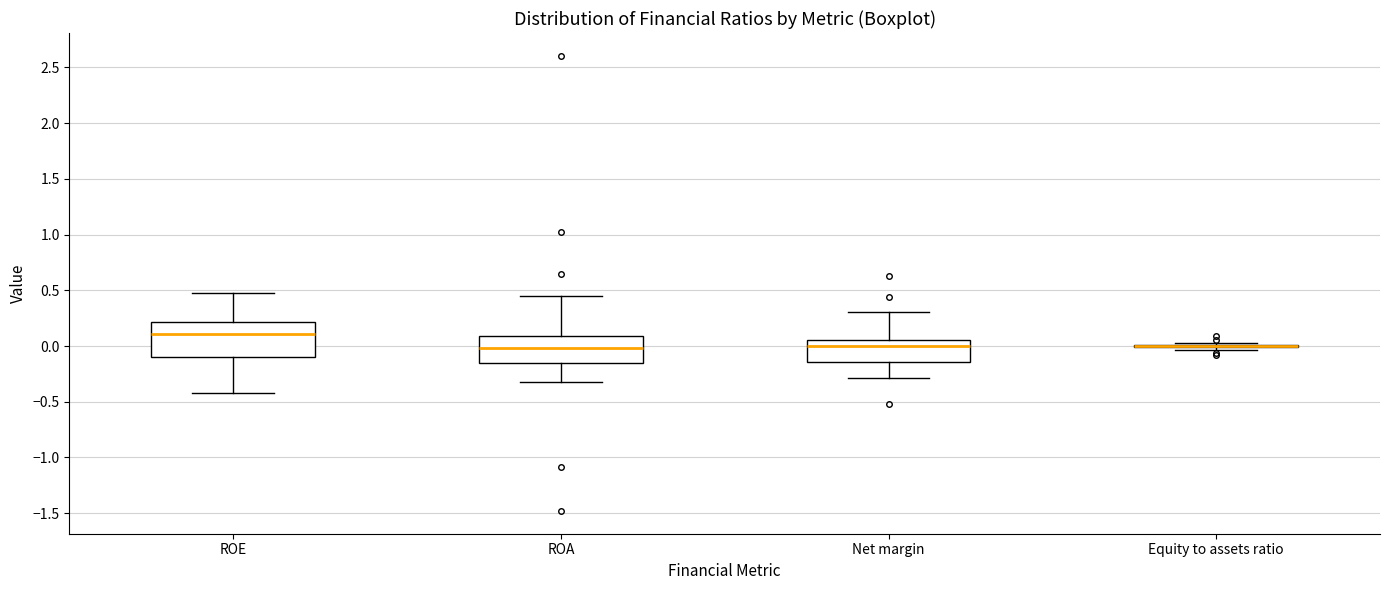

Reading left to right, transcribe this box plot: for each box, give where its median line is, the range the box spans, and where its two whiskers end, as read against the y-axis. The values are not printed on the chart, so give them approximately, as read against the axis.

ROE: median 0.10, box -0.10 to 0.20, whiskers -0.40 to 0.50
ROA: median 0.00, box -0.15 to 0.10, whiskers -0.30 to 0.45
Net margin: median 0.00, box -0.15 to 0.05, whiskers -0.30 to 0.30
Equity to assets ratio: box collapsed to a line at 0.00, whiskers -0.05 to 0.00